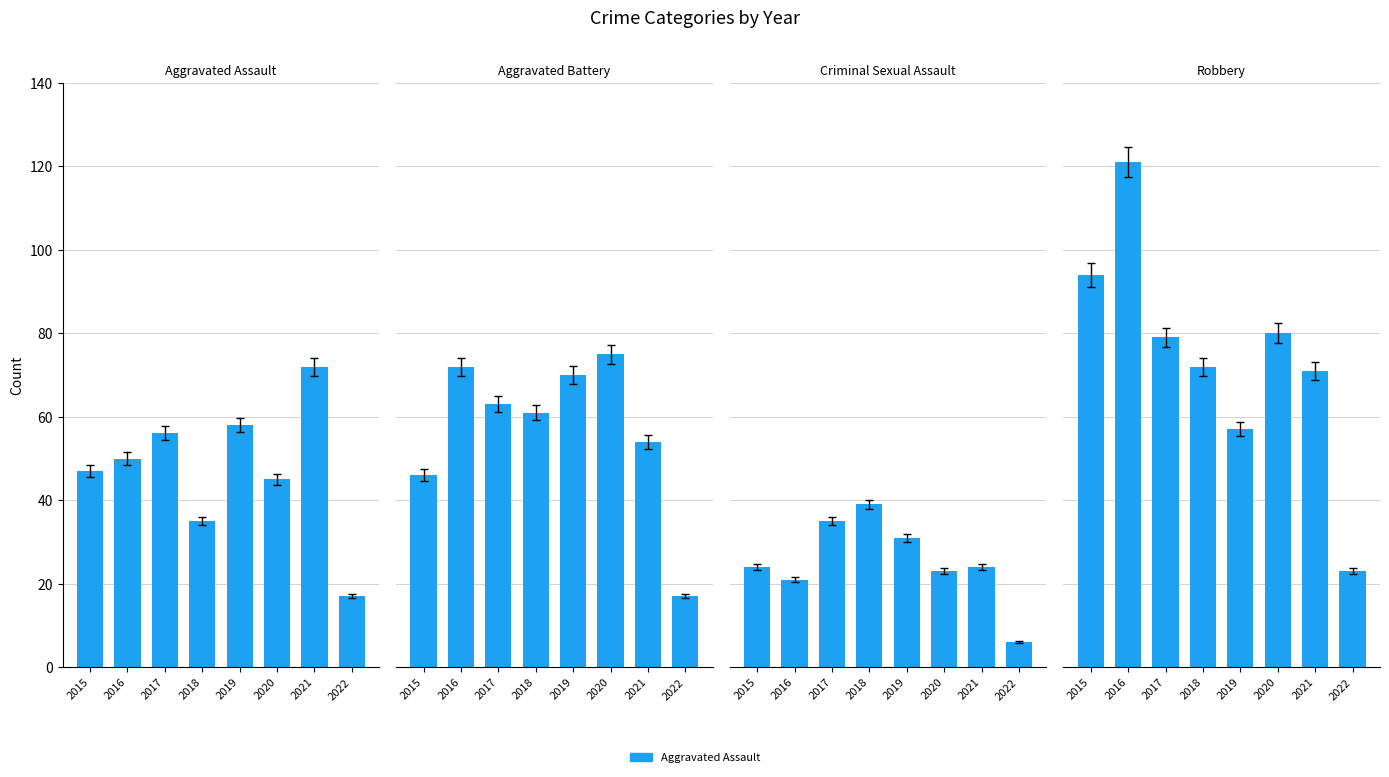

What is the difference between the second highest and second lowest values in the Aggravated Battery series?

26